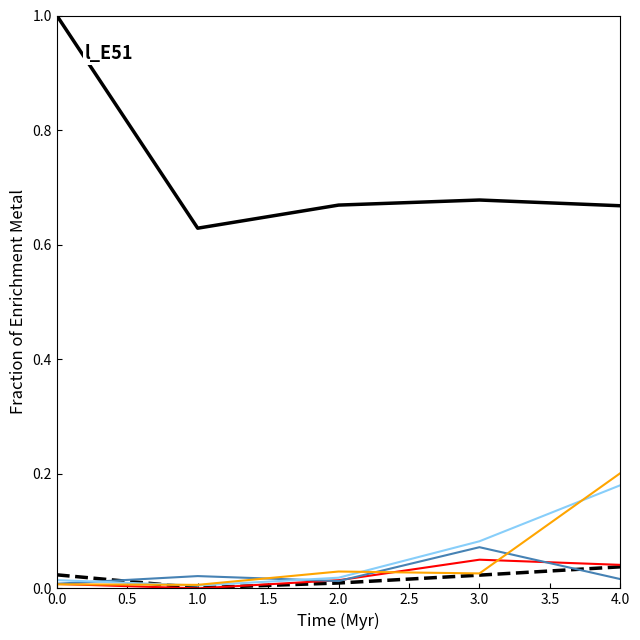

What is the maximum value shown in the chart?

1.0